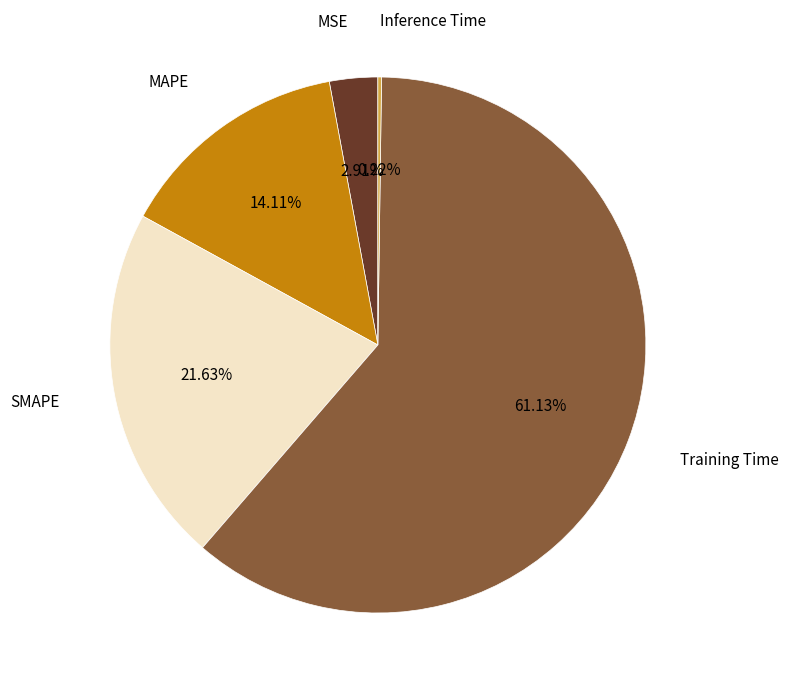

Which slice is the largest?

Training Time